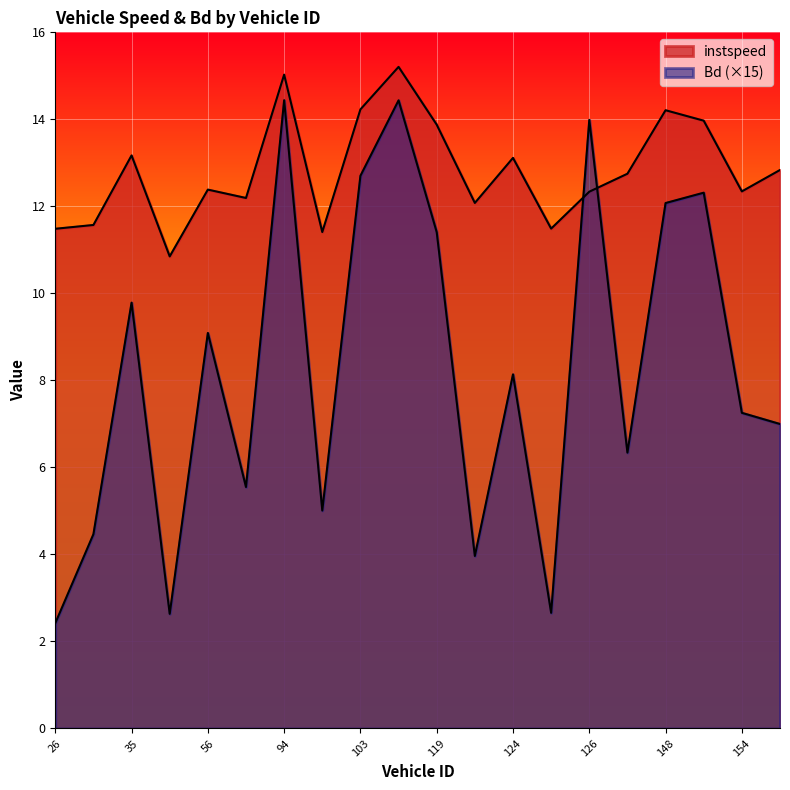

What is the approximate value of instspeed at 126.0?

12.3